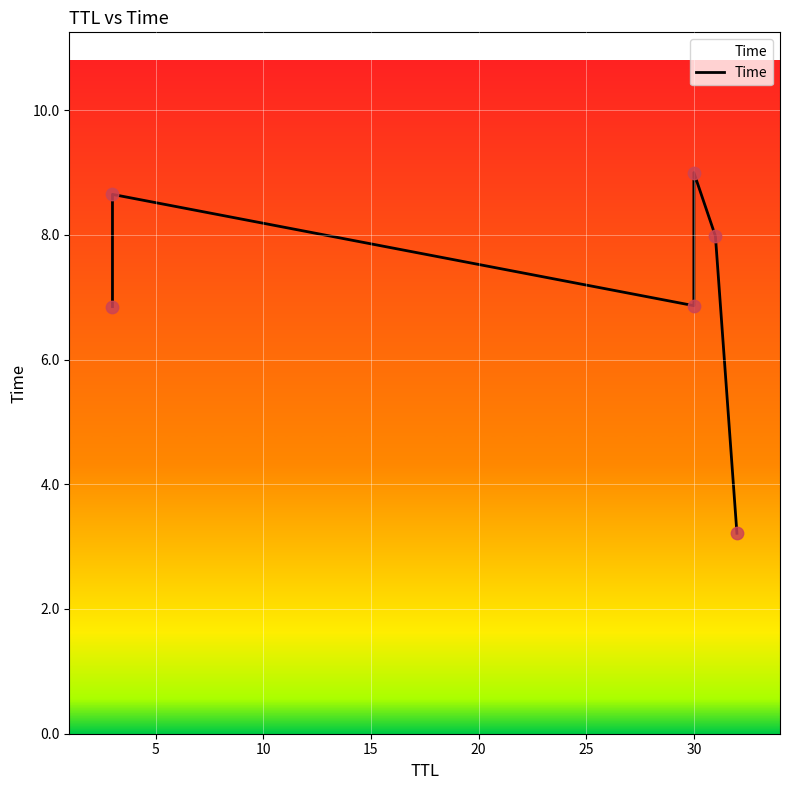

Between 20 and 15, which is larger?

15